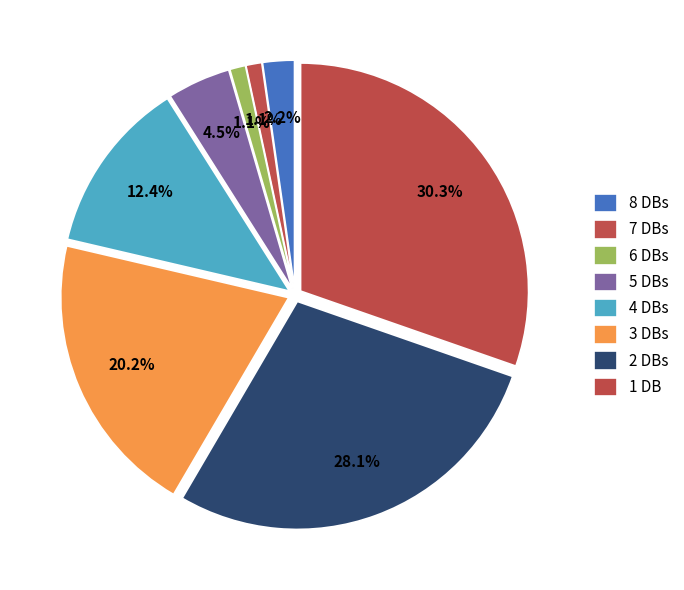

How many slices are in this pie chart?

8